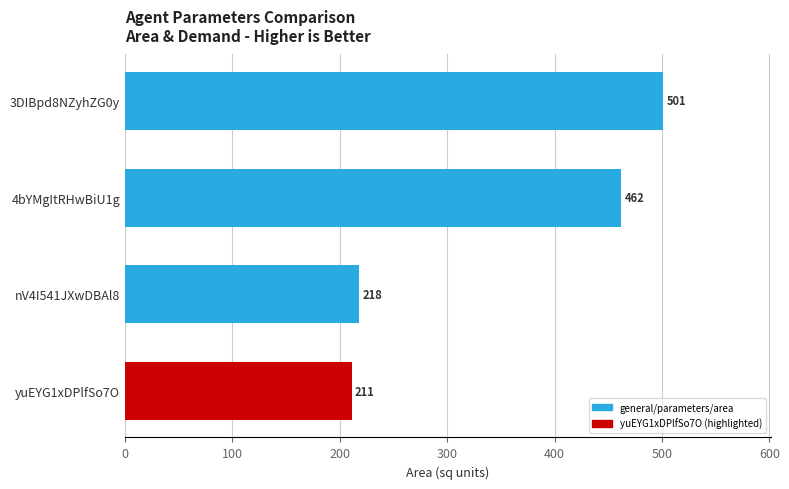

What is the smallest value displayed?

211